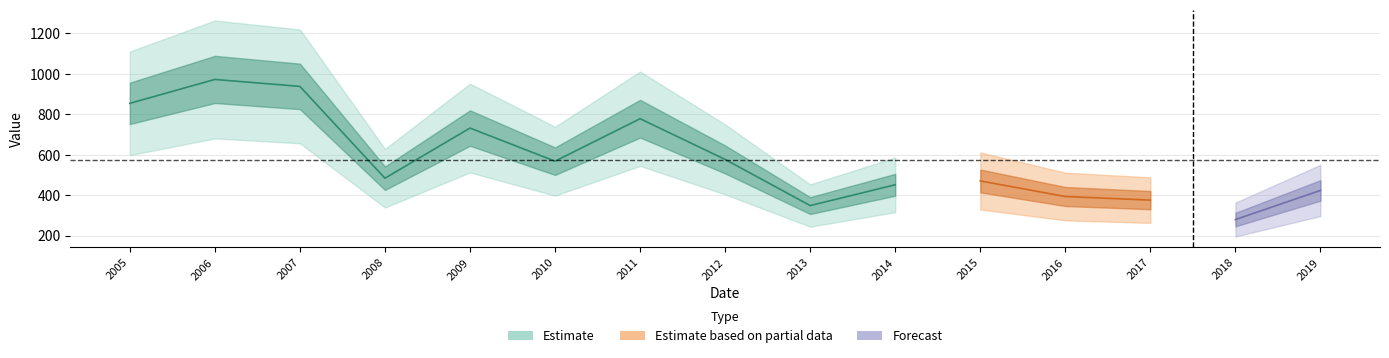

Is it true that the value at 2006-04-15 is 972.5?

True